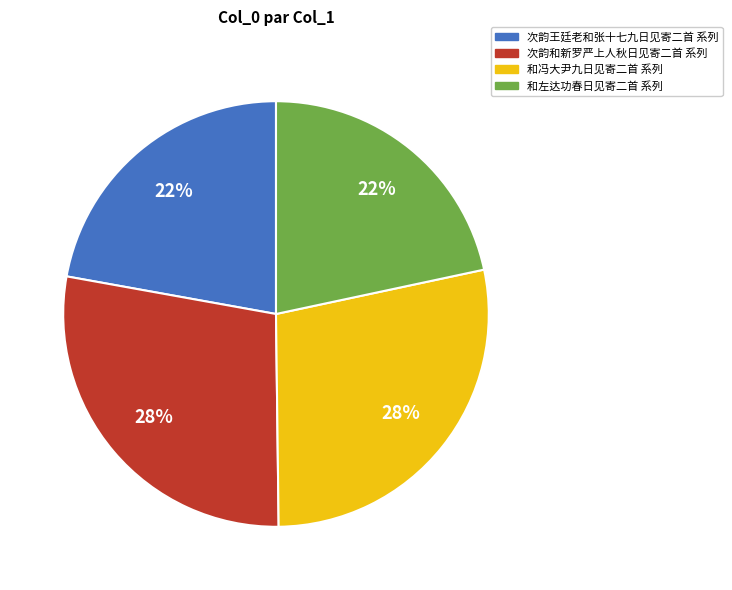

To the nearest percent, what is the average slice percentage?

25%